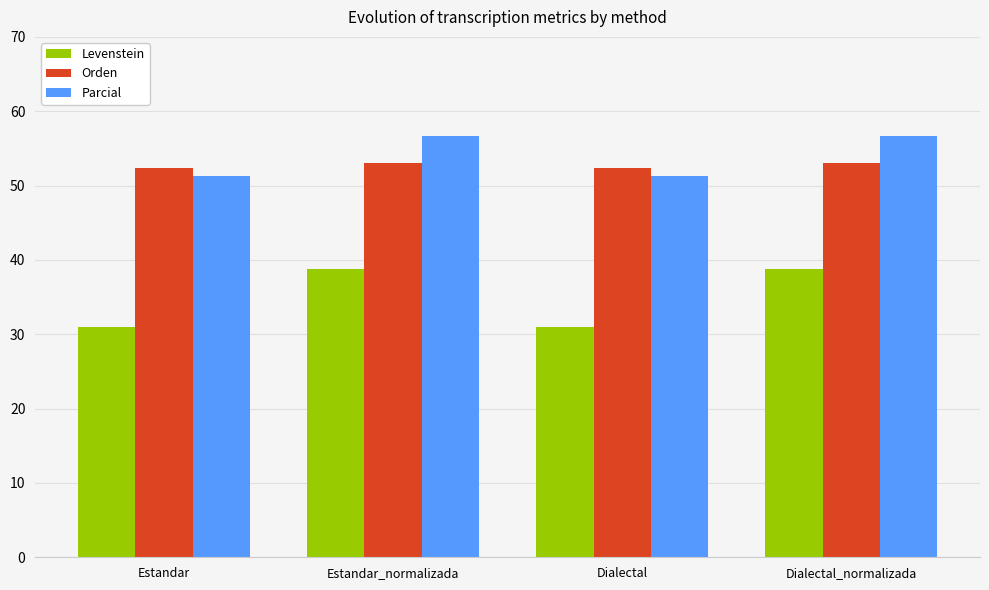

What is the greatest value displayed?

56.7